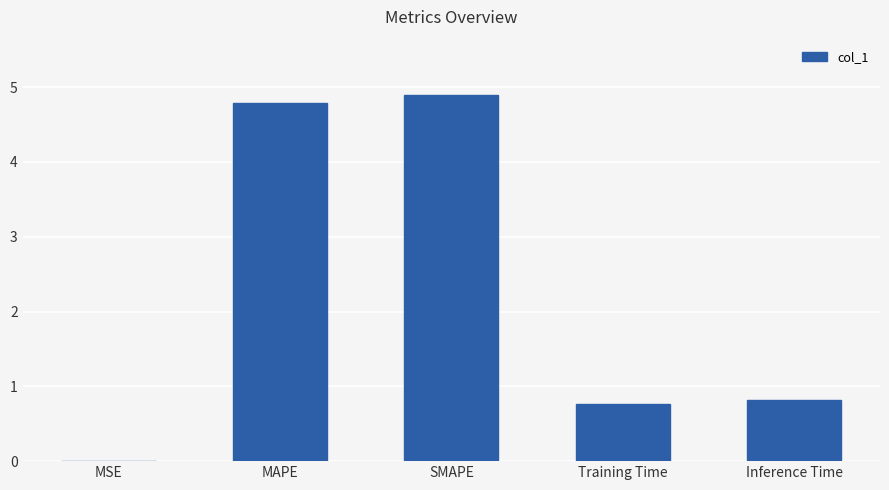

What is the sum of all values?

11.3